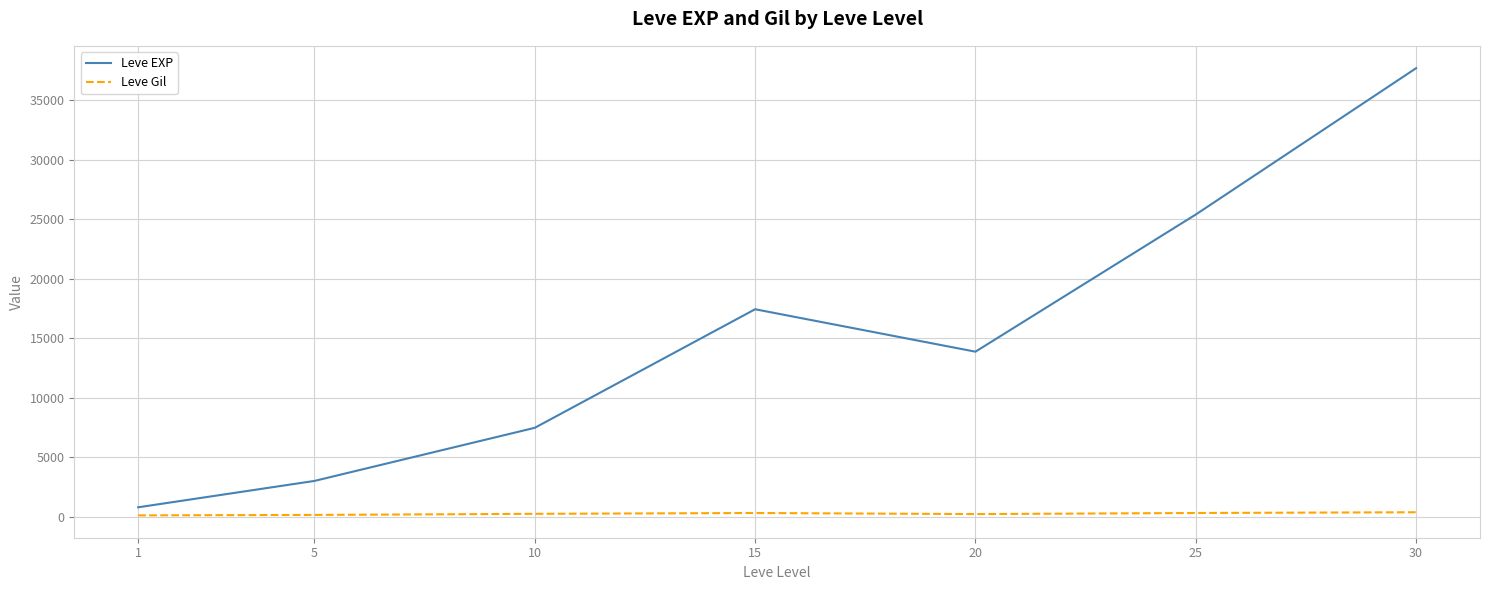

List the series in order of their peak value, lowest first.

Leve Gil, Leve EXP